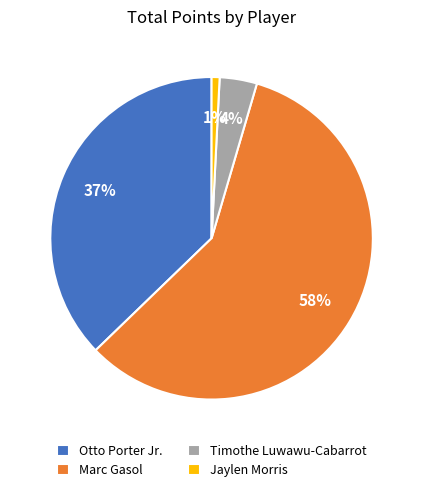

The Jaylen Morris slice represents 1% of the pie. True or false?

True